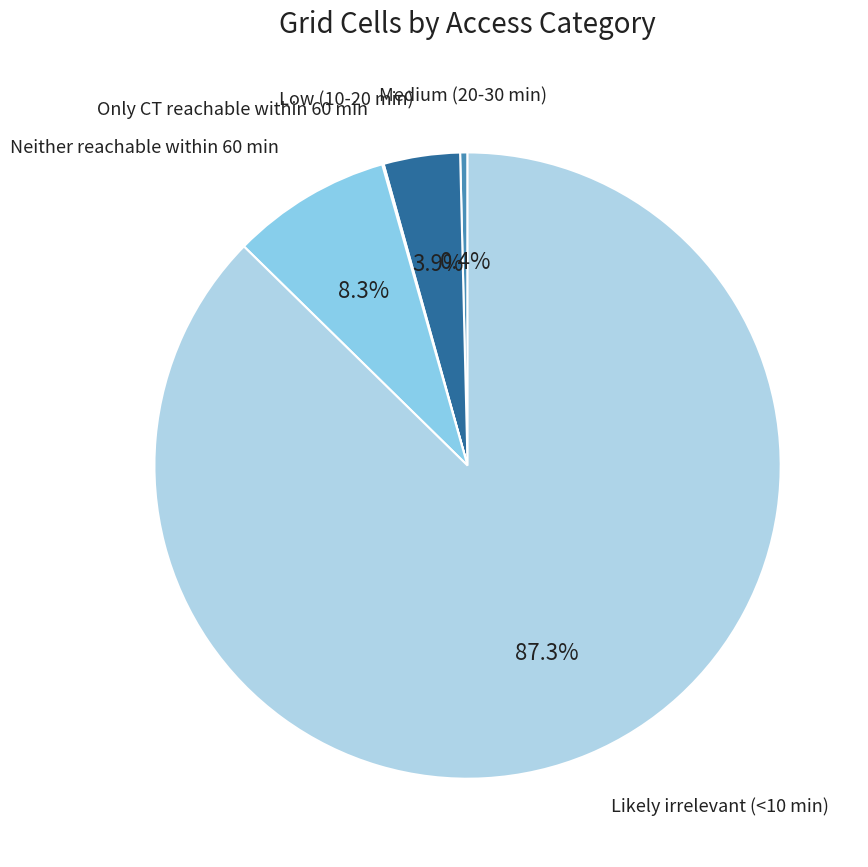

Which slice represents more than half of the pie?

Likely irrelevant (<10 min)